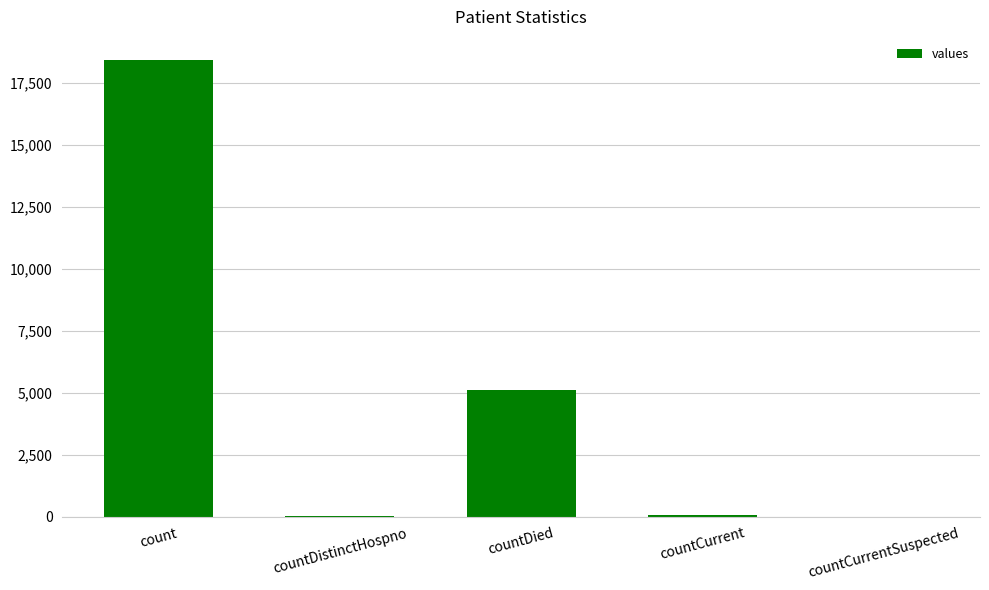

What is the change in value from countDied to countCurrentSuspected?

-5109